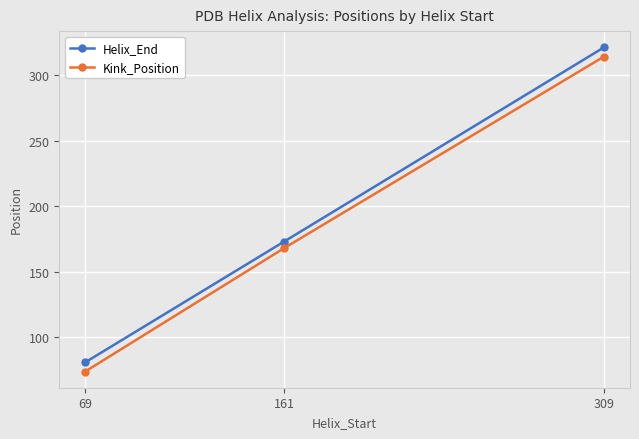

List the series in order of their peak value, highest first.

Helix_End, Kink_Position